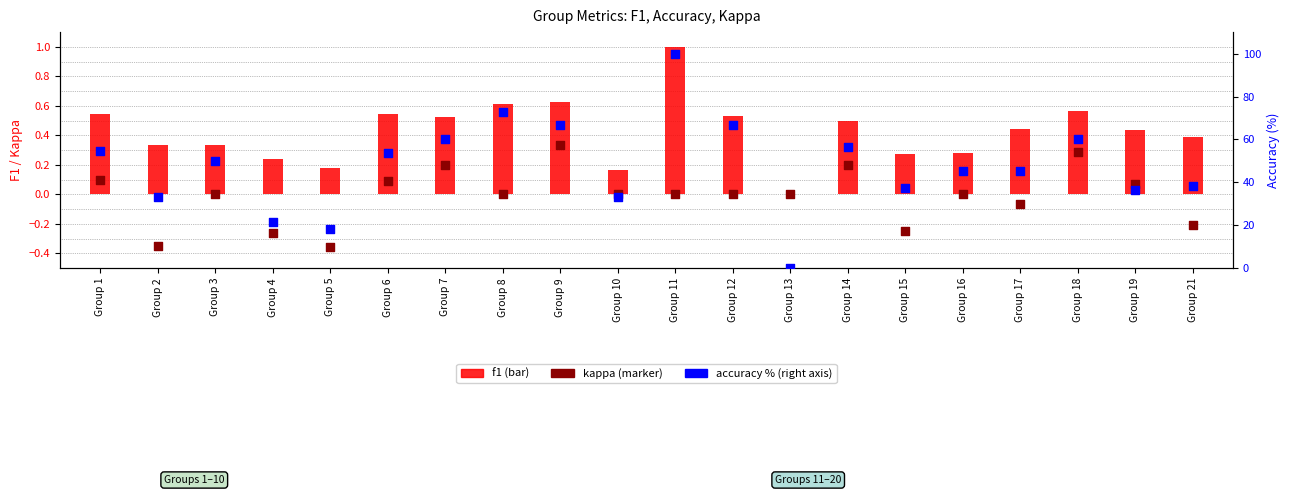

What are all the series names shown in the legend?

f1, kappa, accuracy